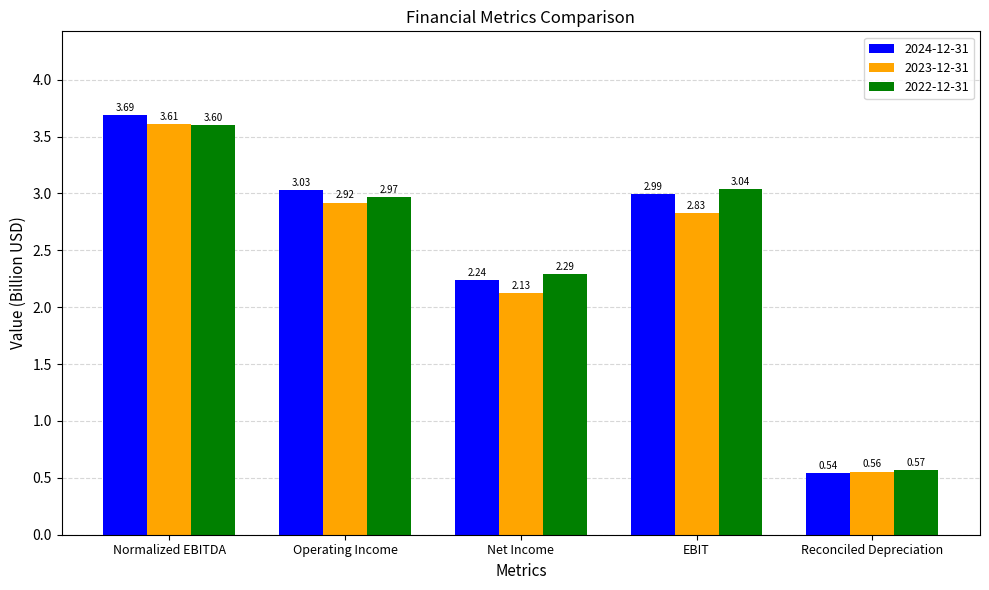

What is the difference between the 2024-12-31 values at Net Income and Normalized EBITDA?

1.4